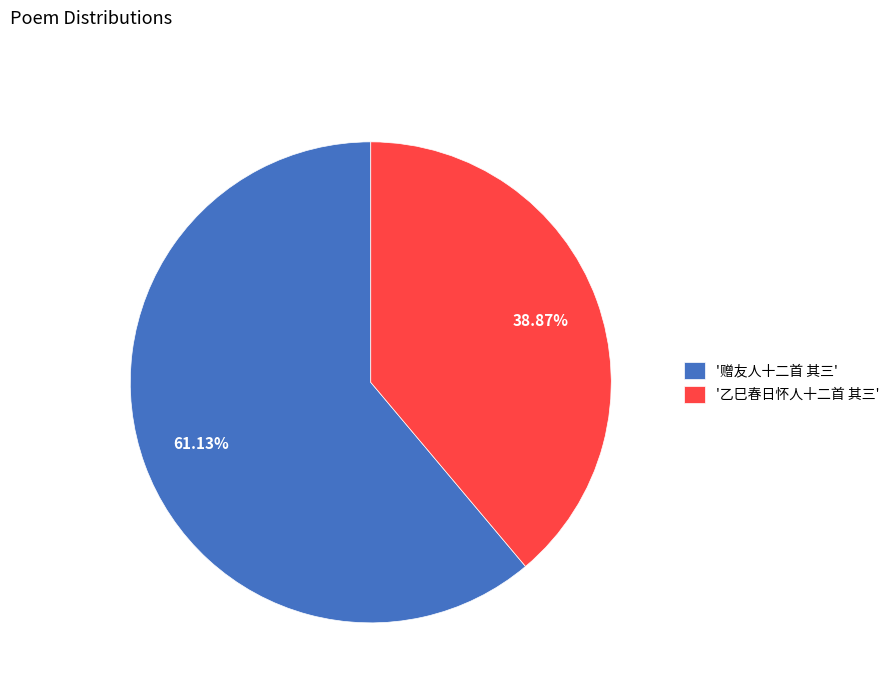

What is the ratio of the value at '赠友人十二首 其三' to the value at '乙巳春日怀人十二首 其三'?

1.6